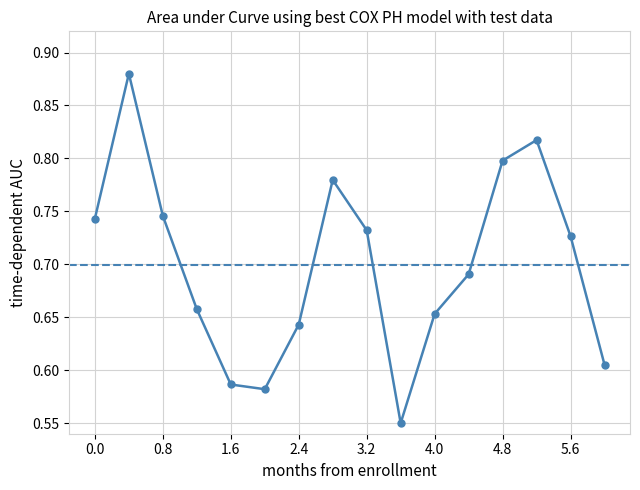

How many points are higher than both their immediate neighbors (excluding endpoints)?

3